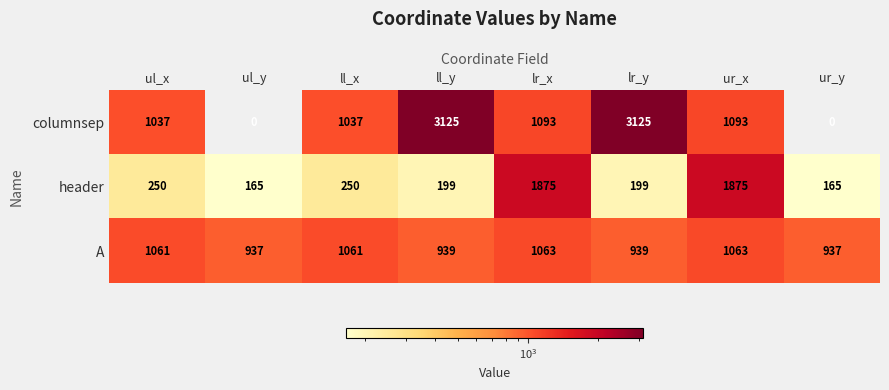

Reading left to right, what are all the values shown in this chart?

columnsep: ul_x=1037	ul_y=0	ll_x=1037	ll_y=3125	lr_x=1093	lr_y=3125	ur_x=1093	ur_y=0
header: ul_x=250	ul_y=165	ll_x=250	ll_y=199	lr_x=1875	lr_y=199	ur_x=1875	ur_y=165
A: ul_x=1061	ul_y=937	ll_x=1061	ll_y=939	lr_x=1063	lr_y=939	ur_x=1063	ur_y=937